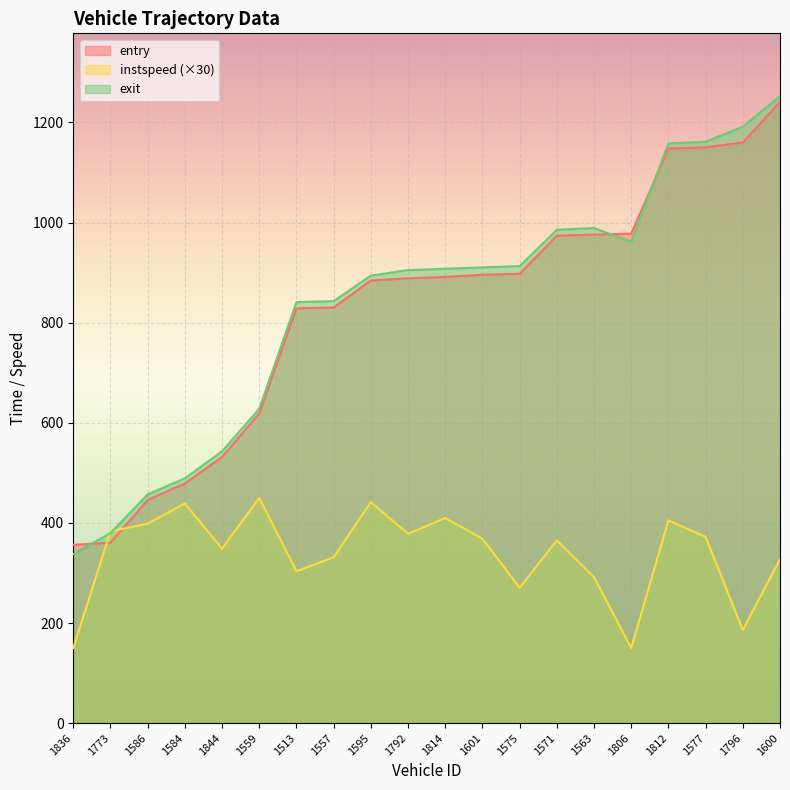

Between which two adjacent categories do instspeed and exit first intersect?

1836 and 1773